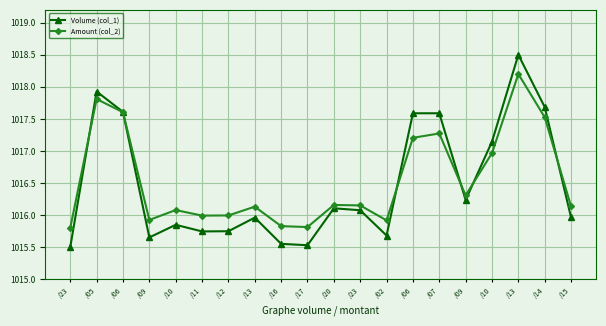

Between /20 and /13, which series saw the biggest shift?

Volume (col_1)